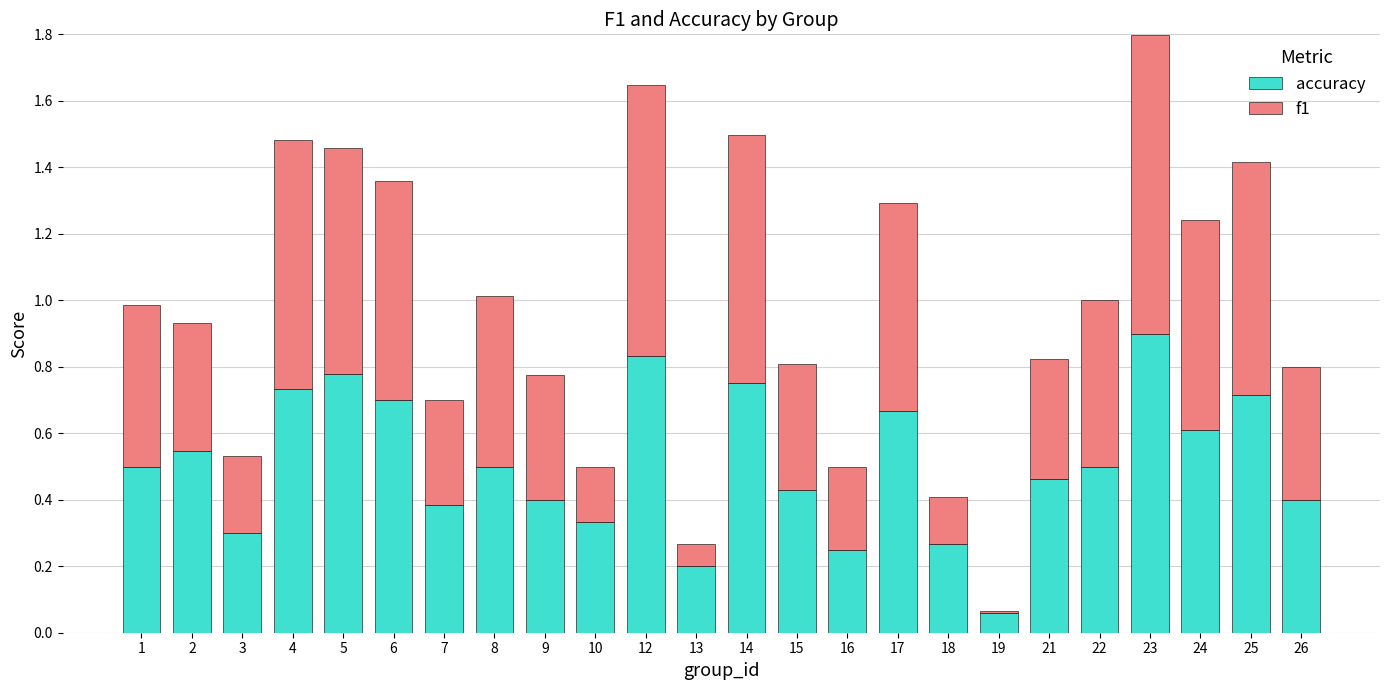

At which category is the sum across all series the highest?

23